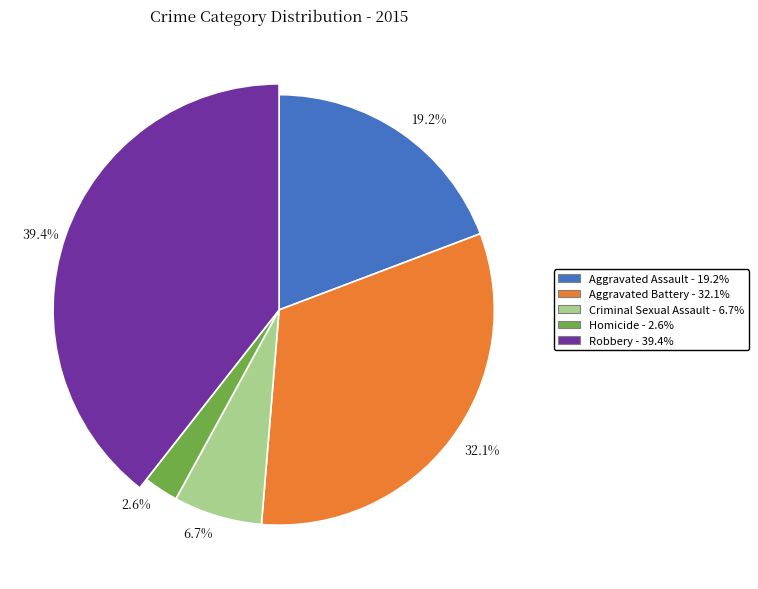

How much of the chart is everything except Aggravated Battery?

67.9%